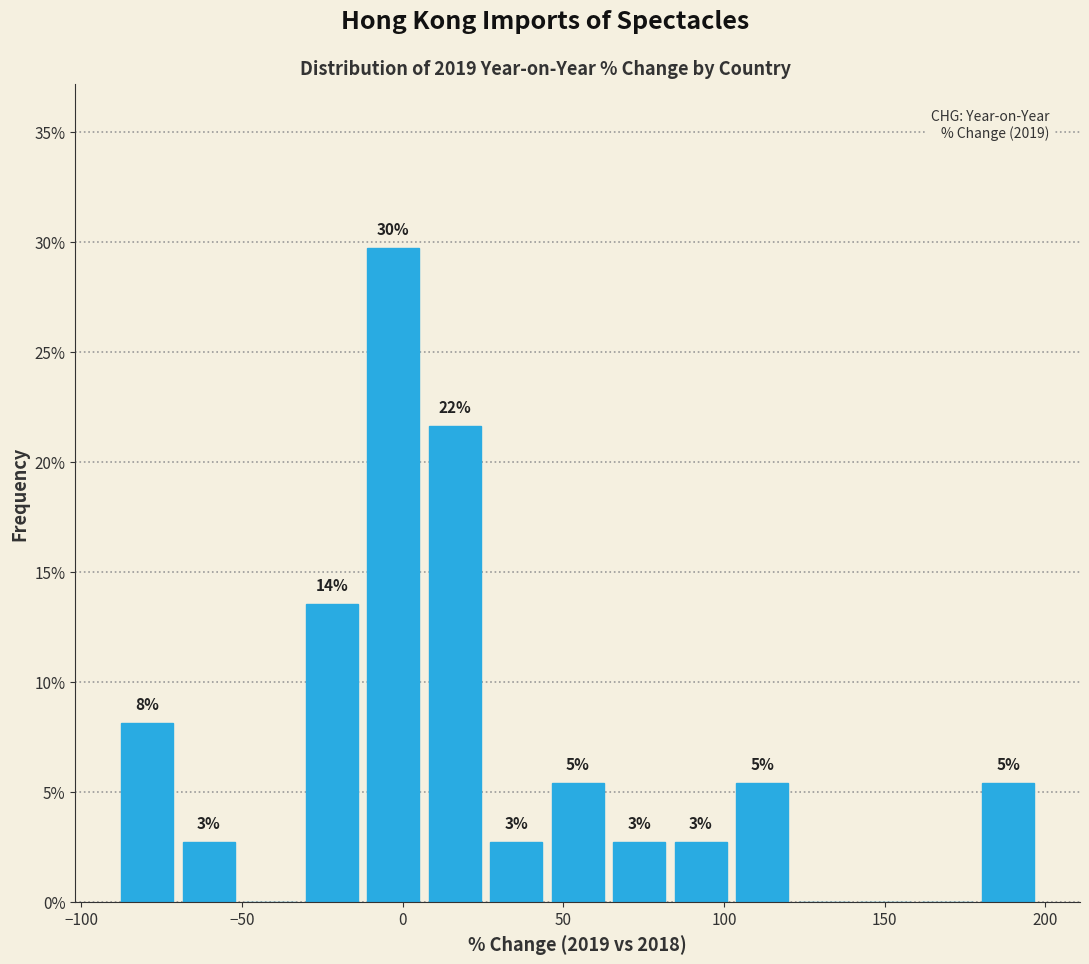

Around what value on the x-axis is the tallest bar? Give the approximate position of its centre, as read against the axis.

-5